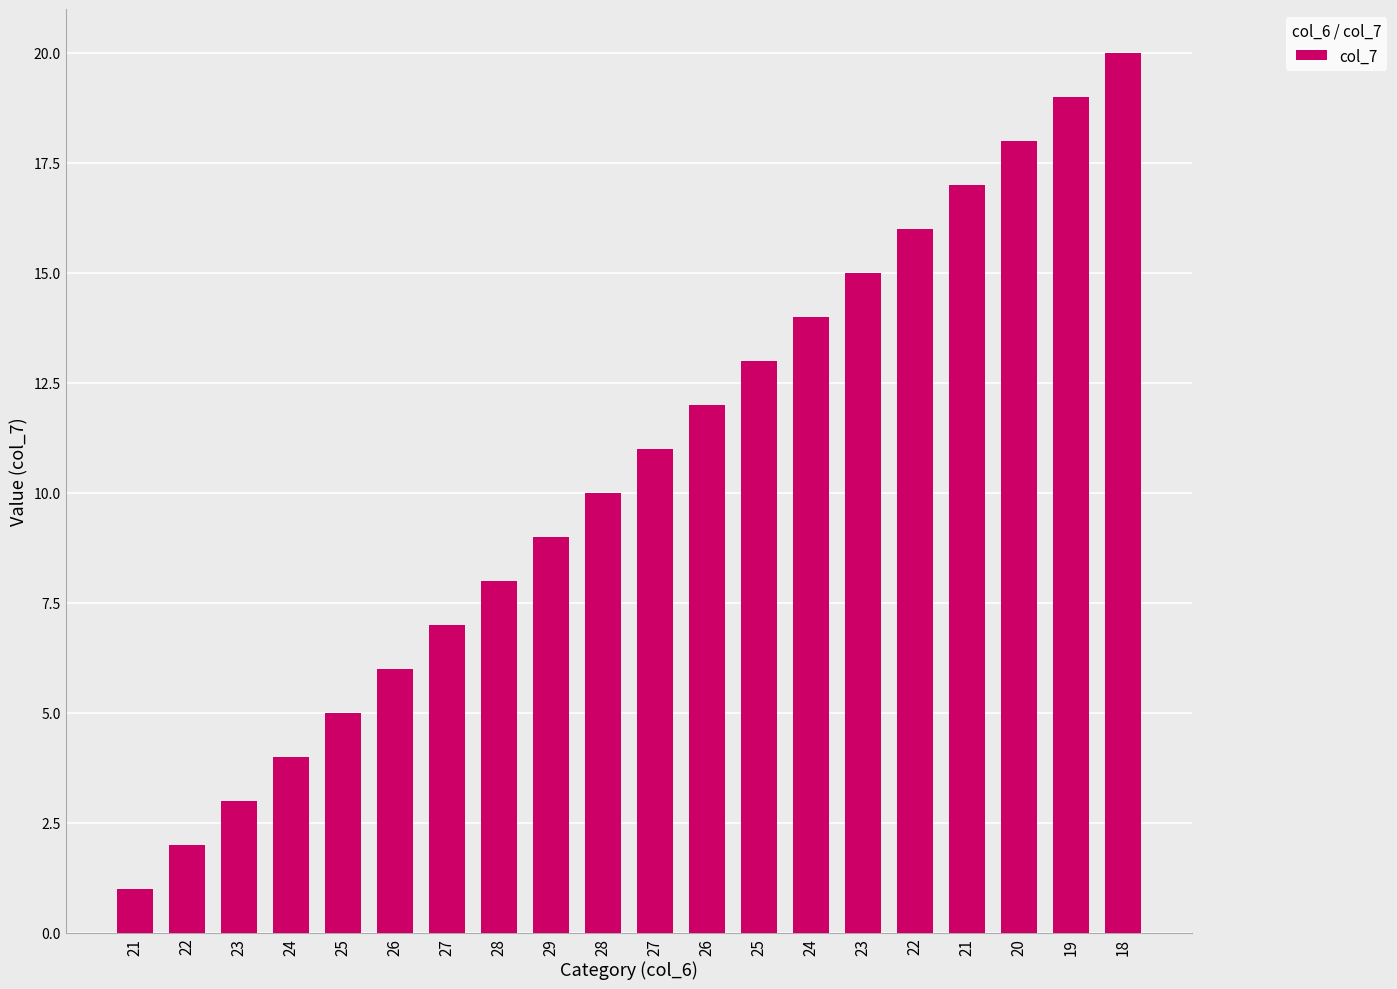

How many series are shown in this chart?

1